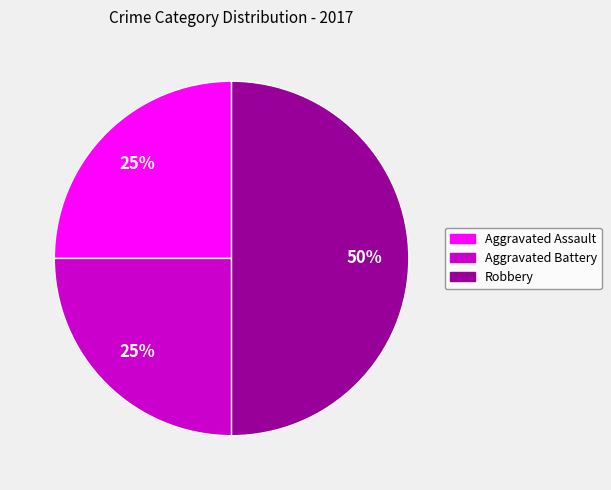

To the nearest percent, what is the difference between the largest and smallest slice percentages?

25%